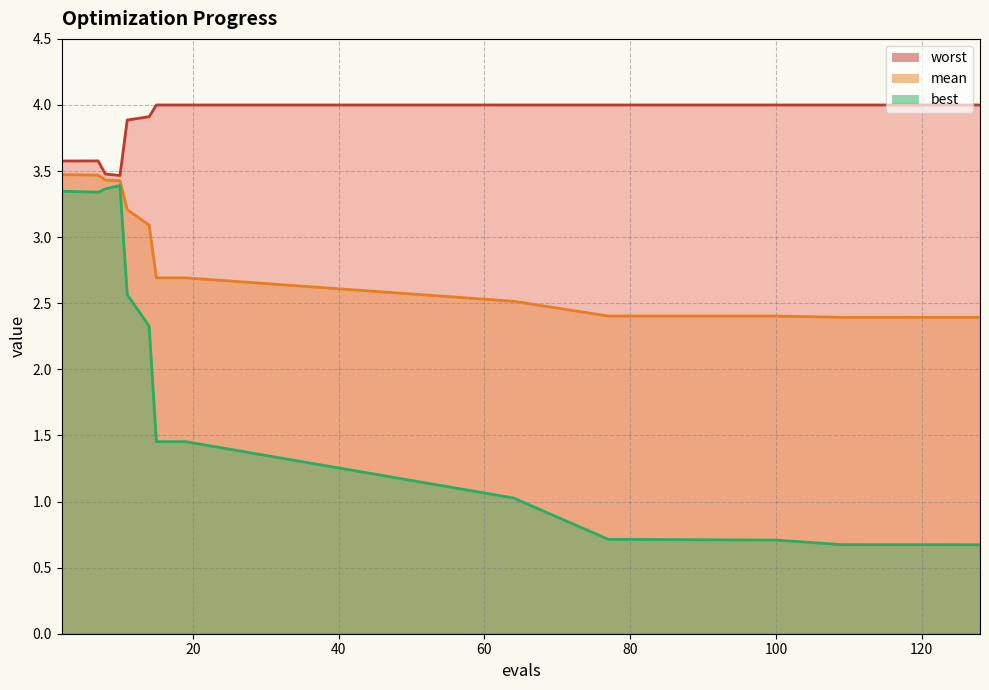

What is the sum of the worst values at 109 and 2?

7.6